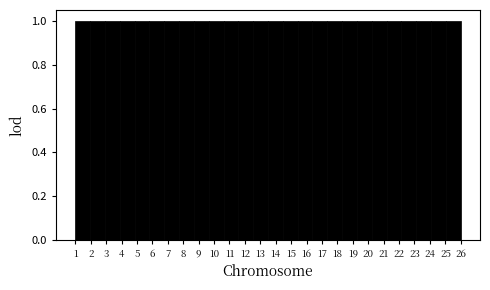

How tall is the bar that spans 20.2 to 21.2 on the x-axis? Neither the bar edges nor the heights are printed on the chart, so give them approximately, as read against the axes.

1